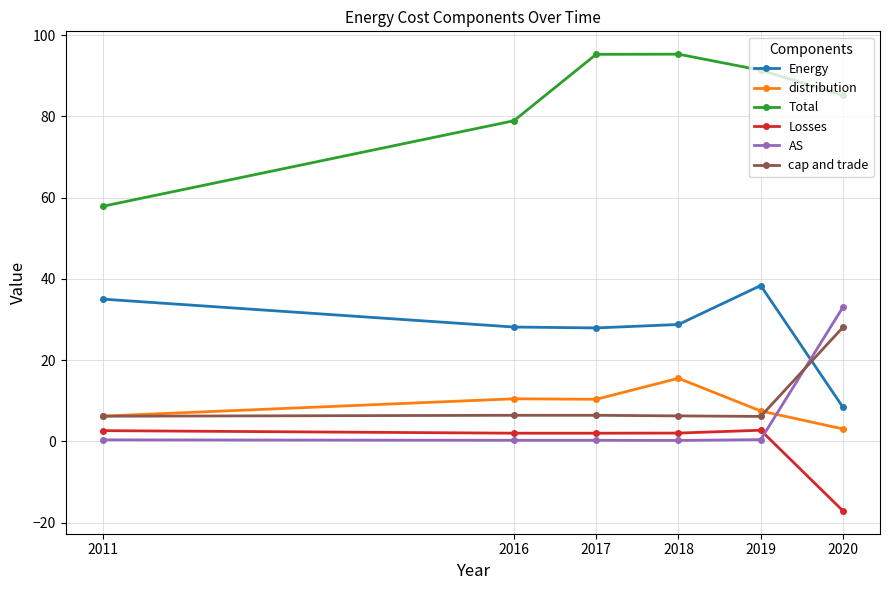

Rank the series by their maximum value, from lowest to highest.

Losses, distribution, cap and trade, AS, Energy, Total